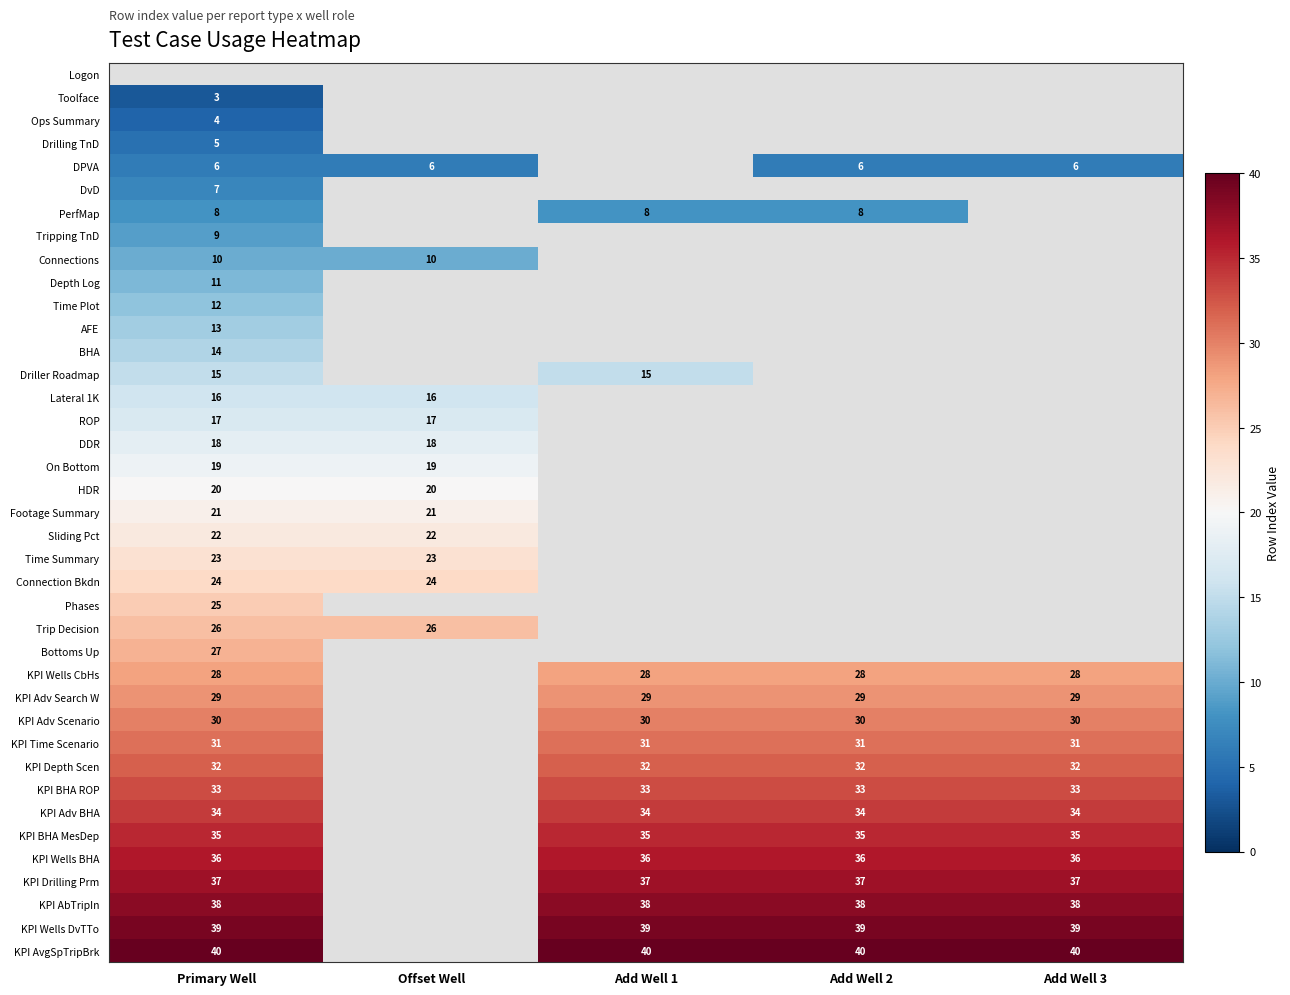

What is the sum of the KPI Adv Scenario values at Primary Well and Add Well 2?

60